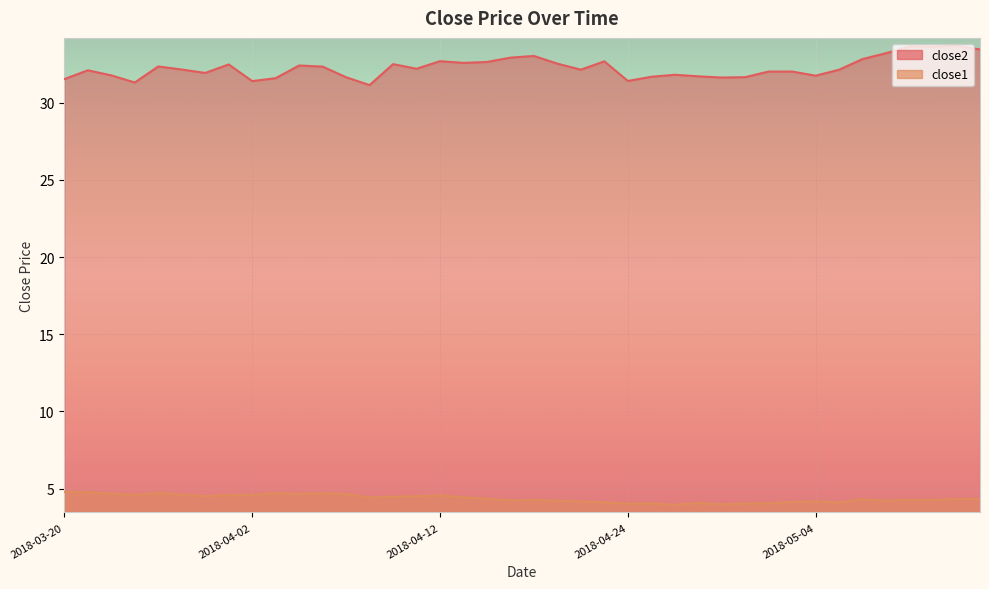

Is the value of close2 at 2018-05-14 greater than the value of close1 at 2018-04-09?

Yes